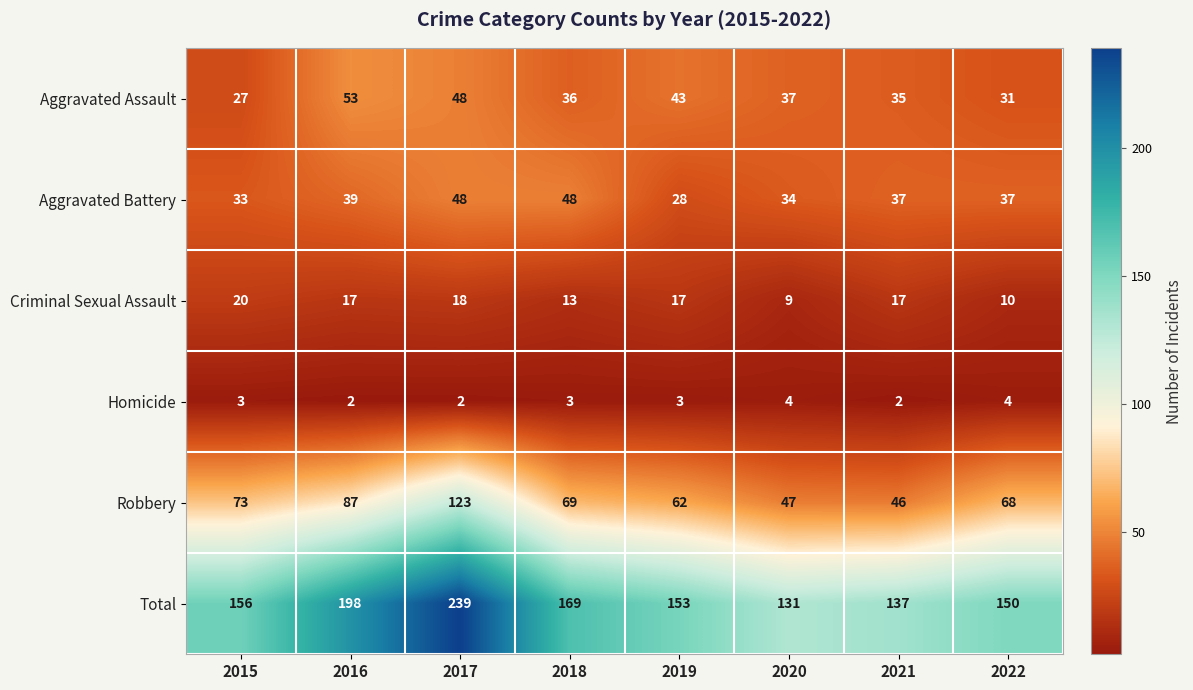

Which series has the largest range (max minus min)?

Total